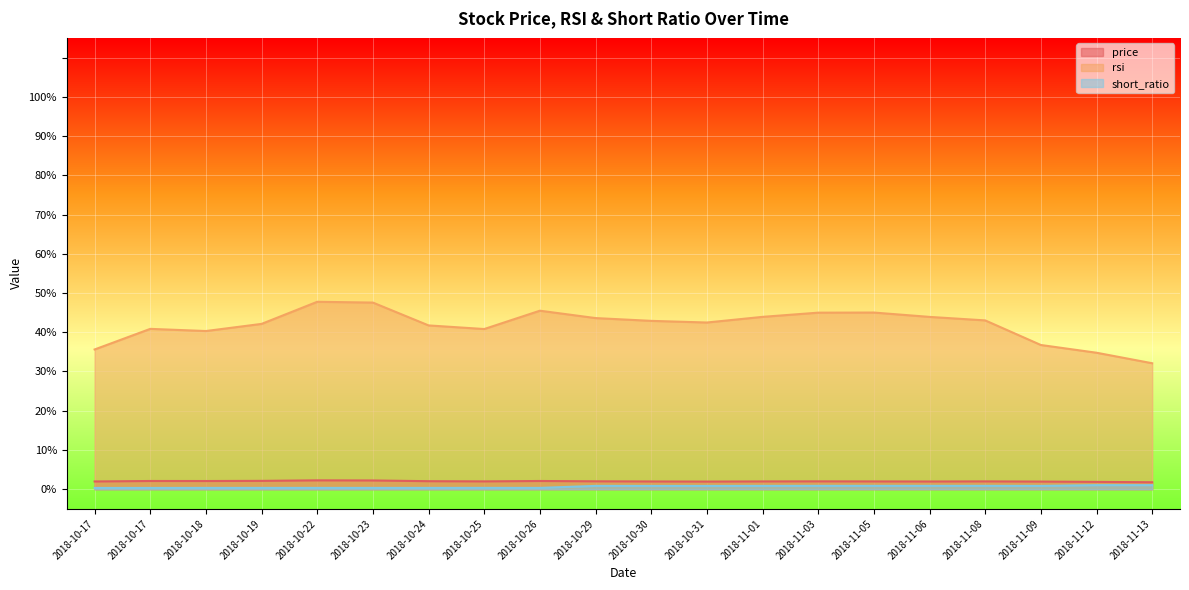

What is the minimum value shown in the chart?

0.3